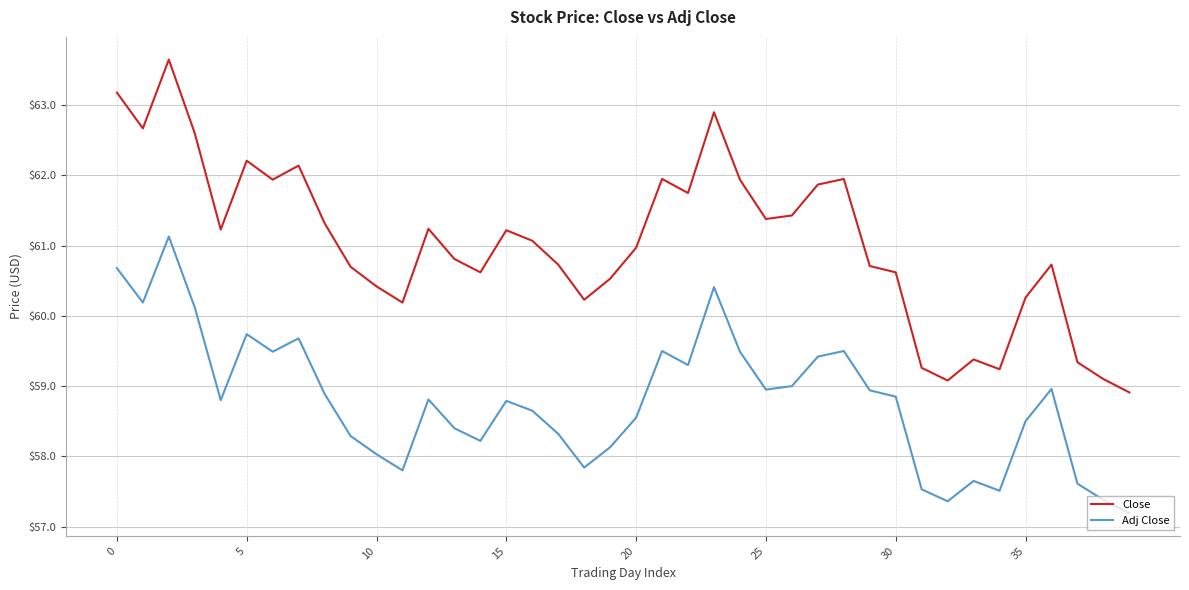

Which series has the widest spread of values?

Close